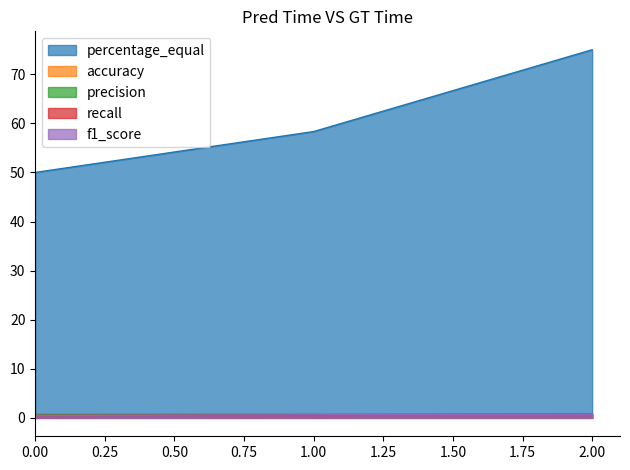

At 0, list the series in order from largest to smallest.

percentage_equal, precision, accuracy, recall, f1_score